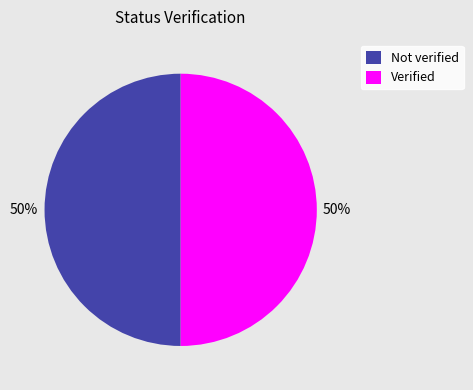

To the nearest percent, what percentage of the pie is Not verified?

50%